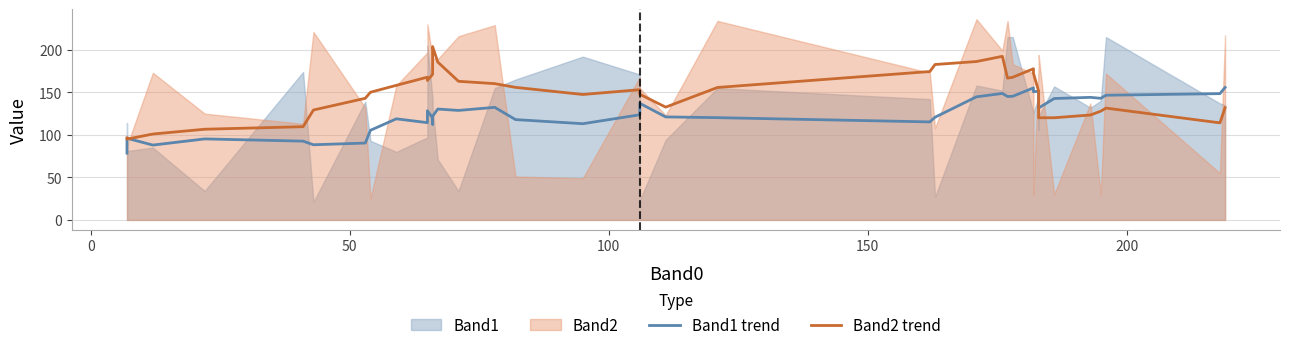

What is the average value of the Band1 trend series?

125.1